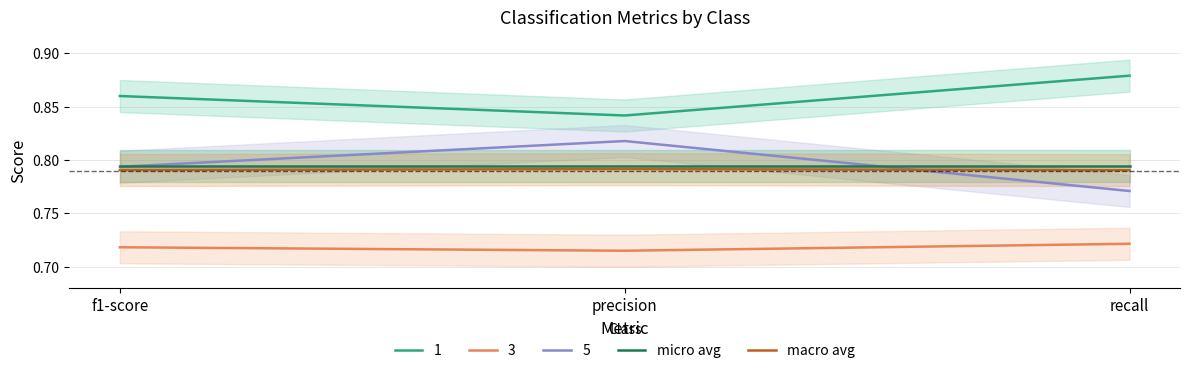

Reading left to right, list all the values displayed in this chart.

micro avg: f1-score=0.8	precision=0.8	recall=0.8
macro avg: f1-score=0.8	precision=0.8	recall=0.8